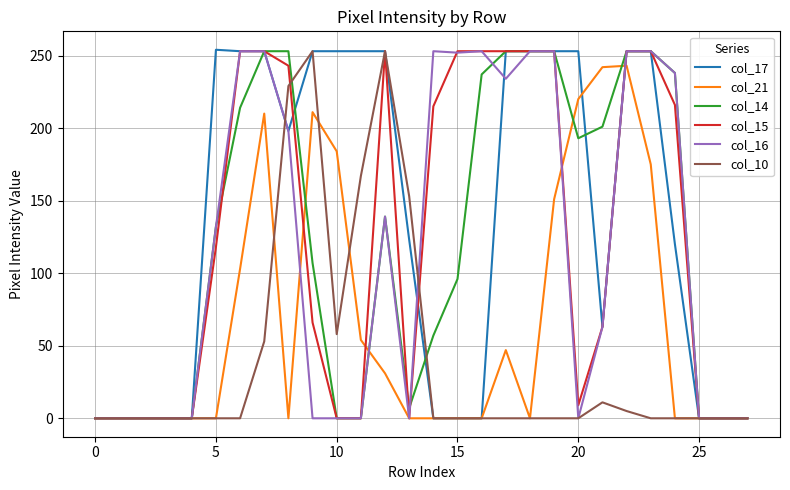

Which series has the largest range (max minus min)?

col_17